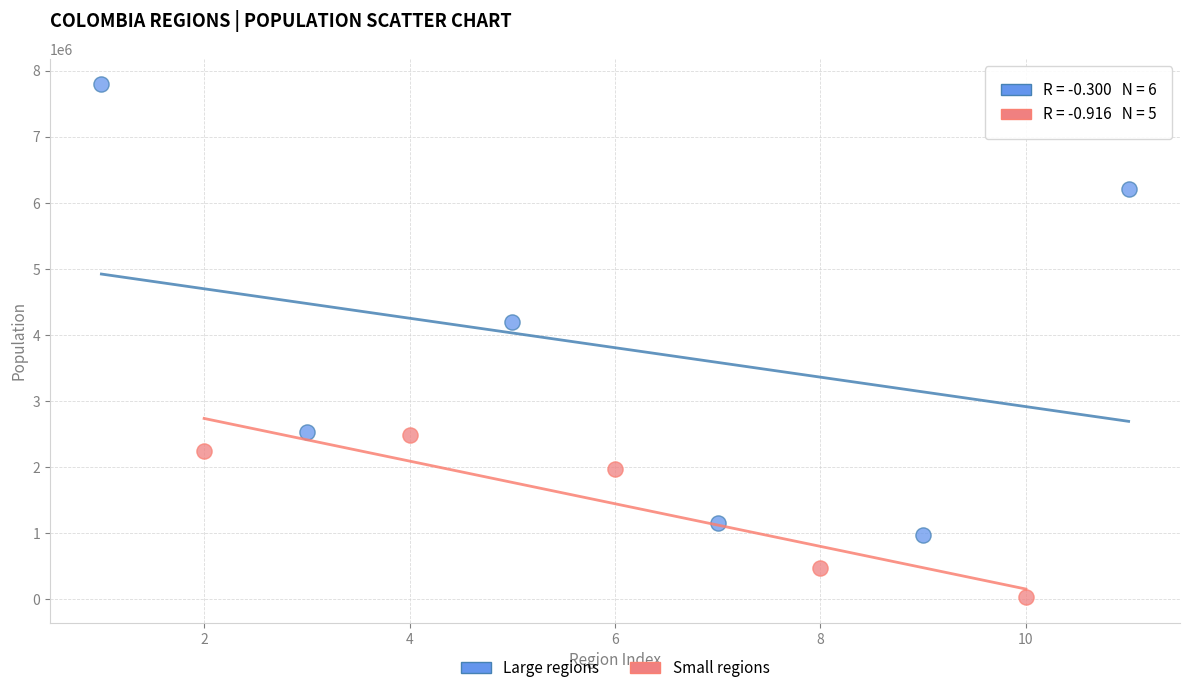

Which series reaches the maximum Y coordinate?

Large regions